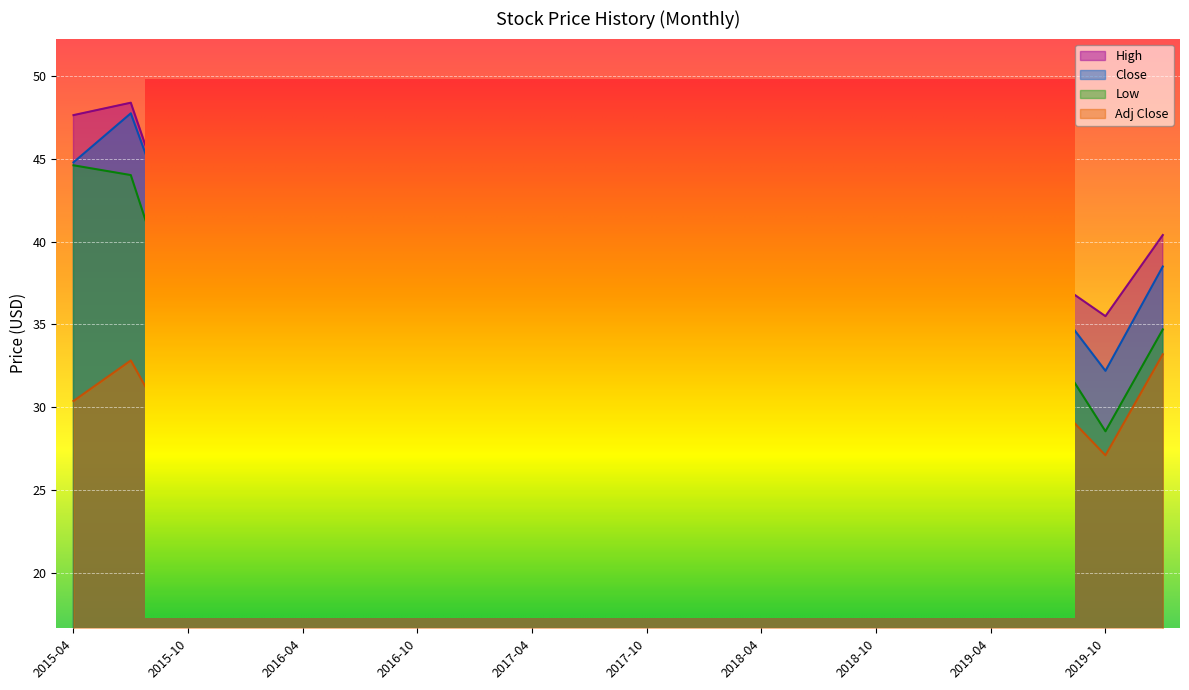

Is it true that Adj Close equals 22.1 at 2016-01?

True